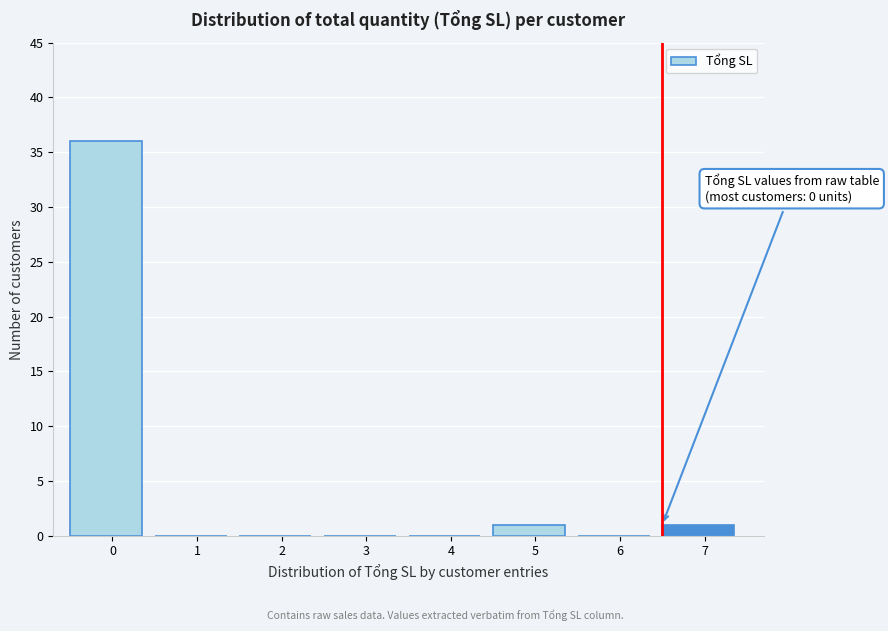

Reading left to right, list all the values displayed in this chart.

0=36	1=0	2=0	3=0	4=0	5=1	6=0	7=1